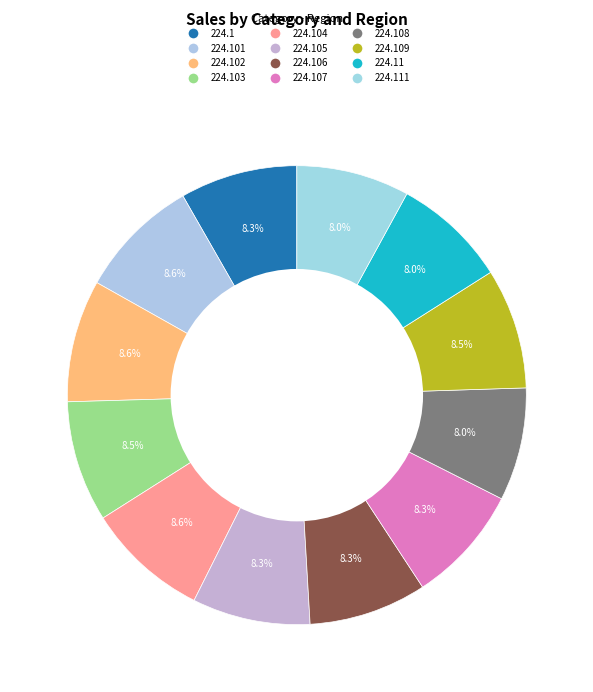

Which category has the biggest portion of the pie?

224.102